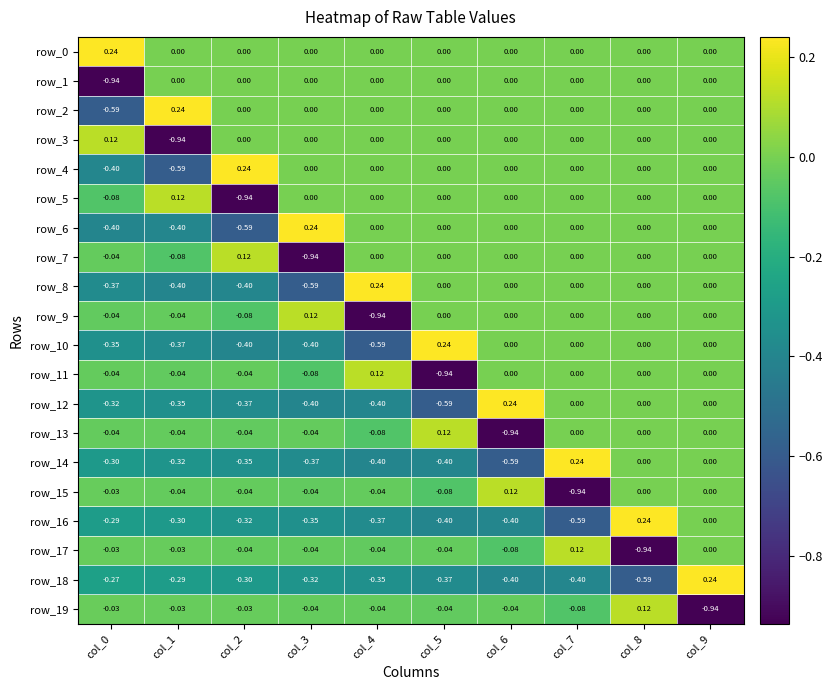

How many data points does each series have?

10